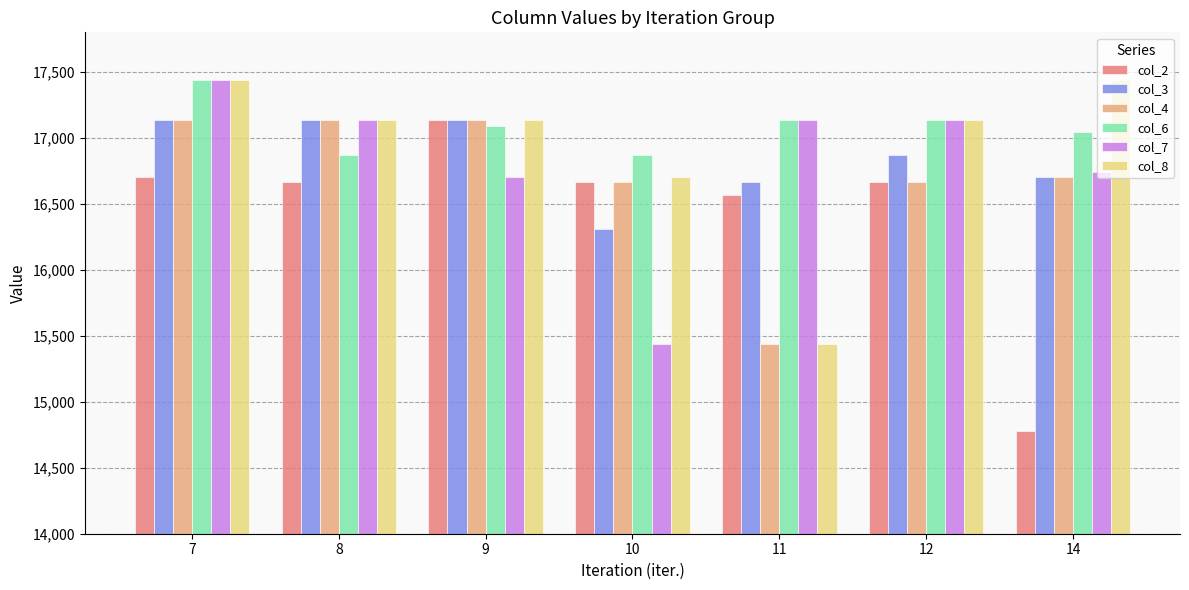

Reading right to left, extract all data points from this chart.

col_2: 14782	16669	16566	16669	17138	16669	16700
col_3: 16700	16874	16669	16313	17138	17138	17138
col_4: 16700	16669	15440	16669	17138	17138	17138
col_6: 17043	17138	17138	16874	17087	16874	17438
col_7: 16743	17138	17138	15440	16700	17138	17438
col_8: 17438	17138	15440	16700	17138	17138	17438